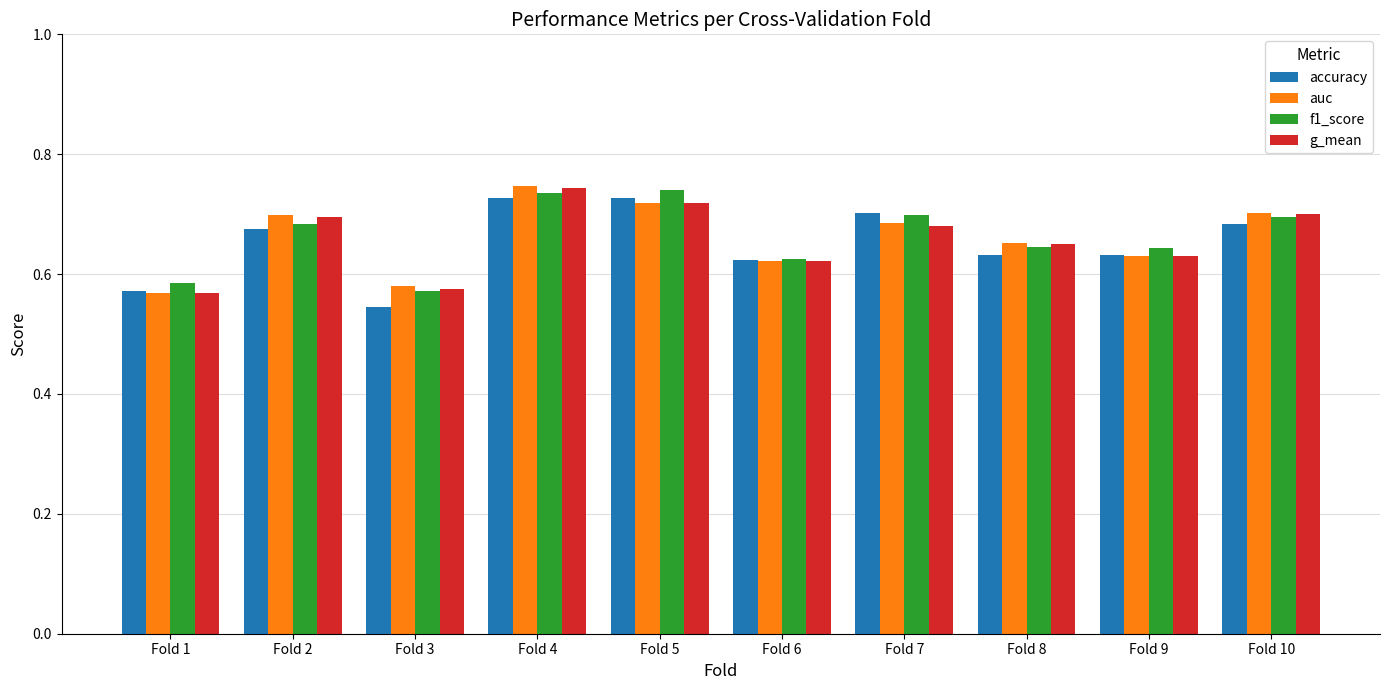

What is the sum of all g_mean values?

6.6